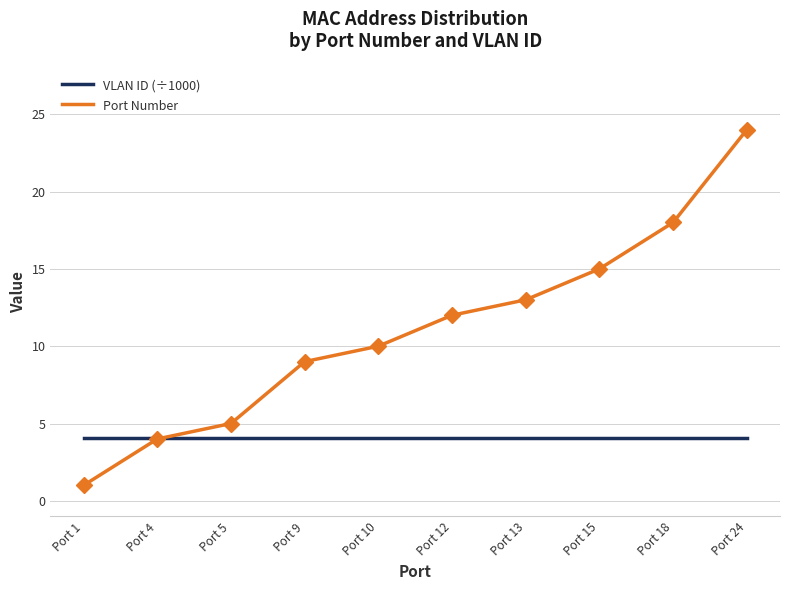

What is the approximate value of Port Number at Port 15?

15.0